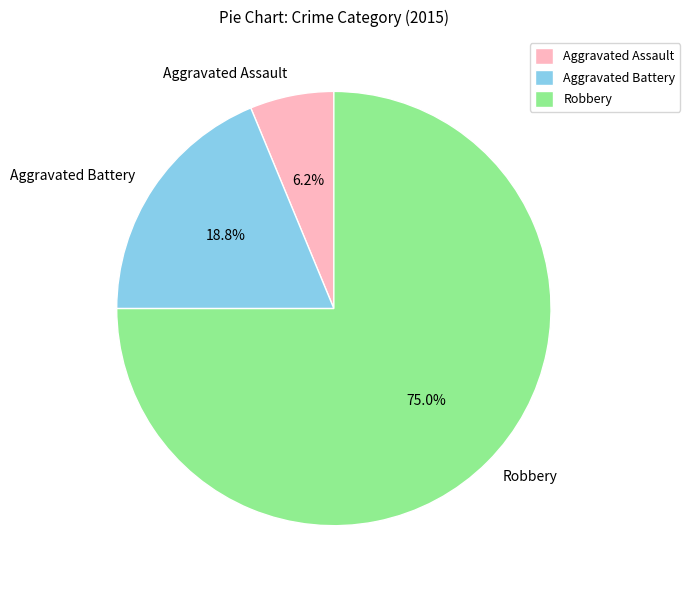

What percentage is the Aggravated Assault slice, to the nearest percent?

6%